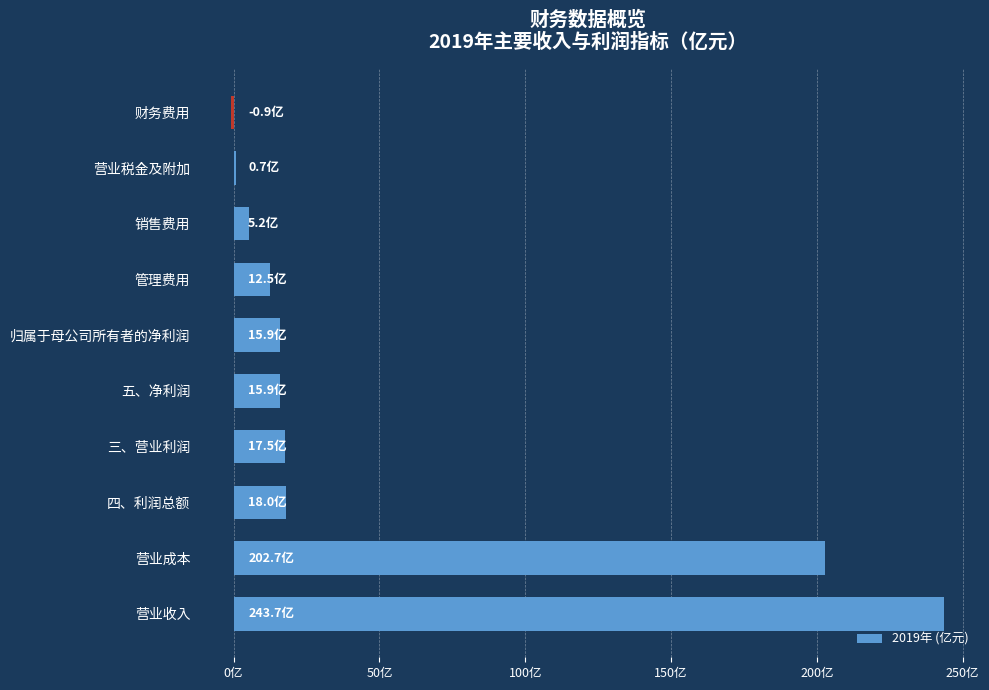

What is the average value?

53.1